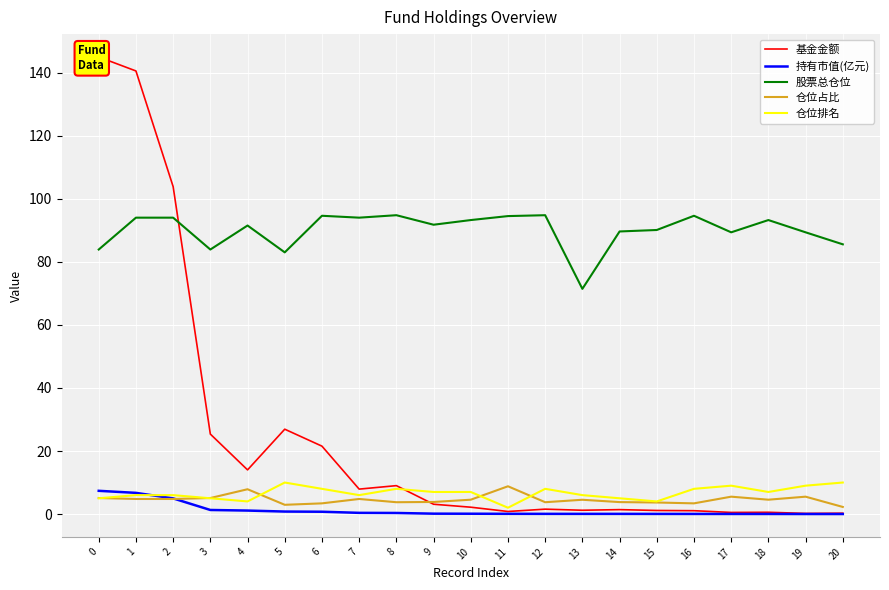

Is the value of 持有市值(亿元) at 9 greater than the value of 股票总仓位 at 12?

No